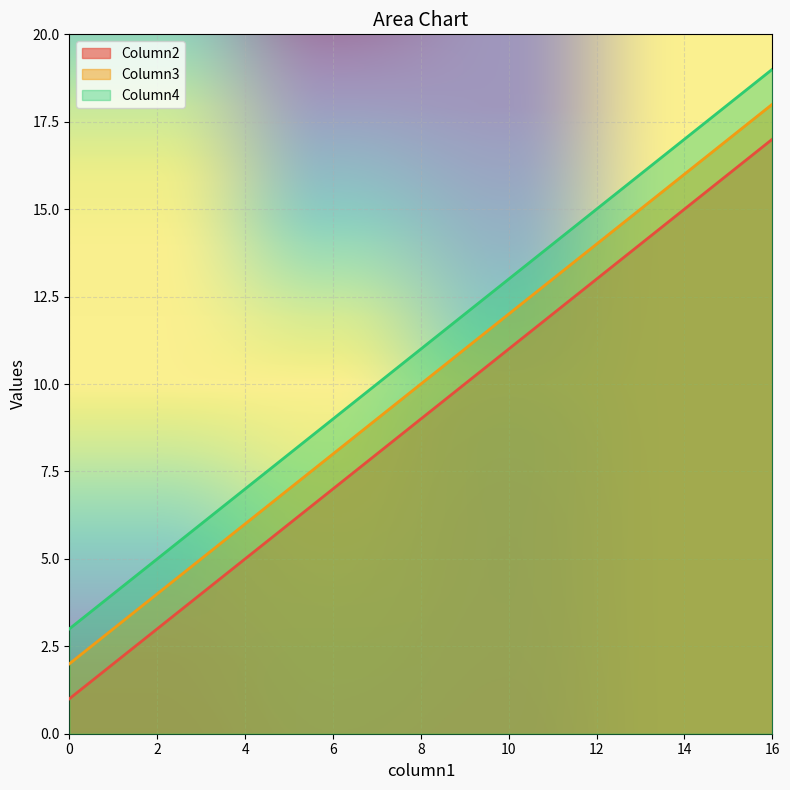

Count the number of data series in this chart.

3